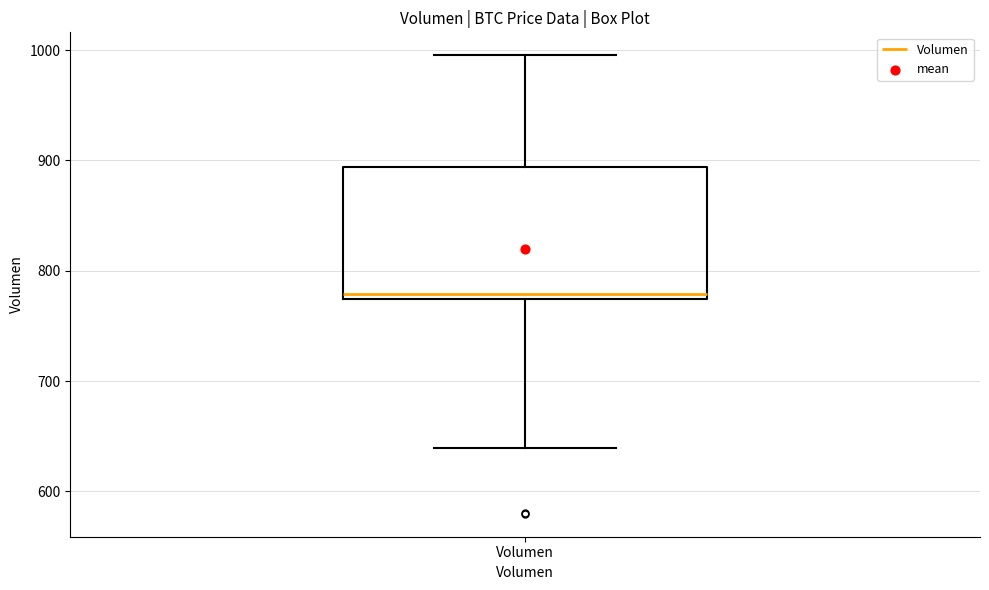

Read this box plot against the y-axis: the position of the median line, the range covered by the box, and the ends of both whiskers. The values are not printed on the chart, so give them approximately, as read against the axis.

median 780, box 770 to 890, whiskers 640 to 1000